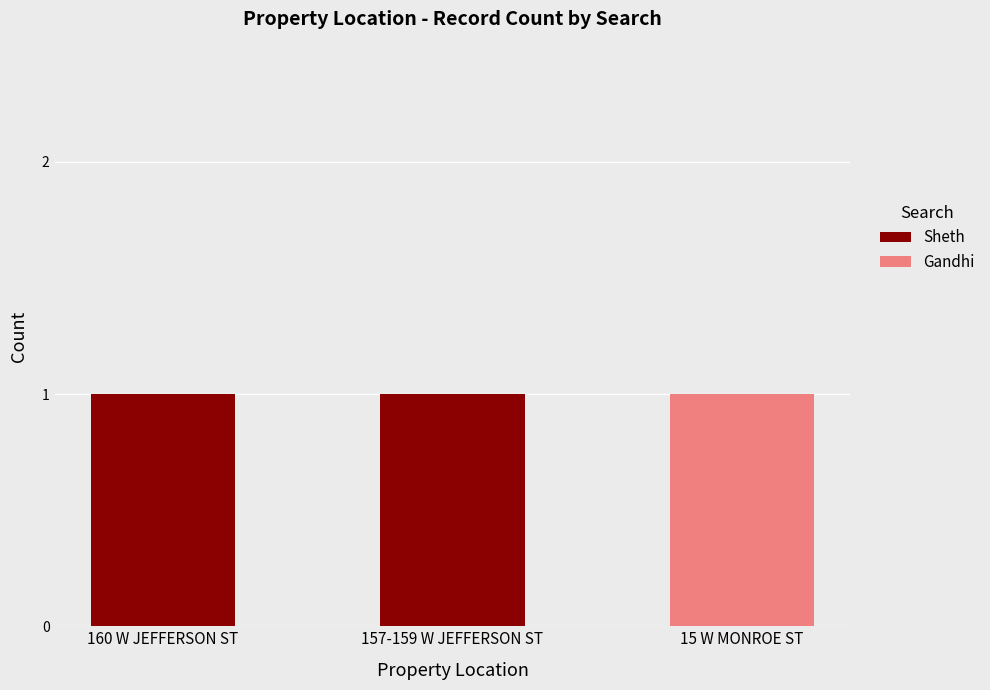

Where is Sheth nearest to the value 0?

15 W MONROE ST